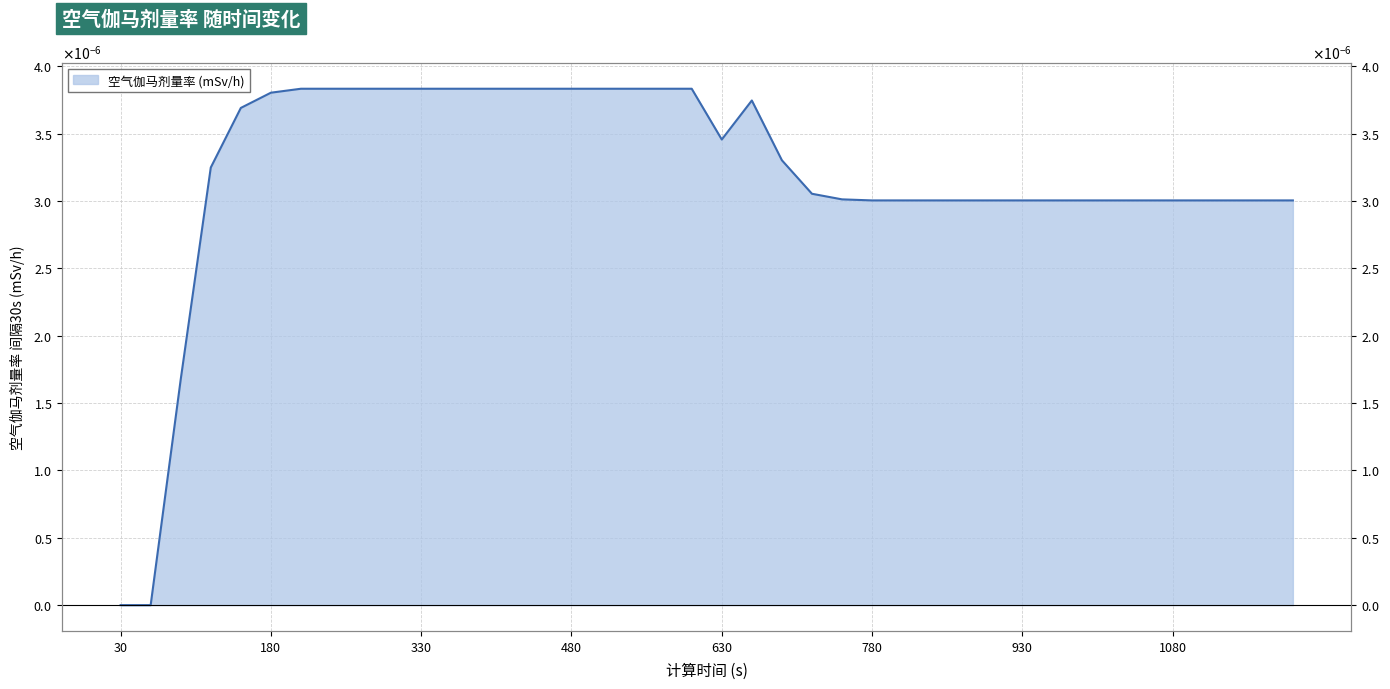

True or false: the data shows 0.0 at 420.

False